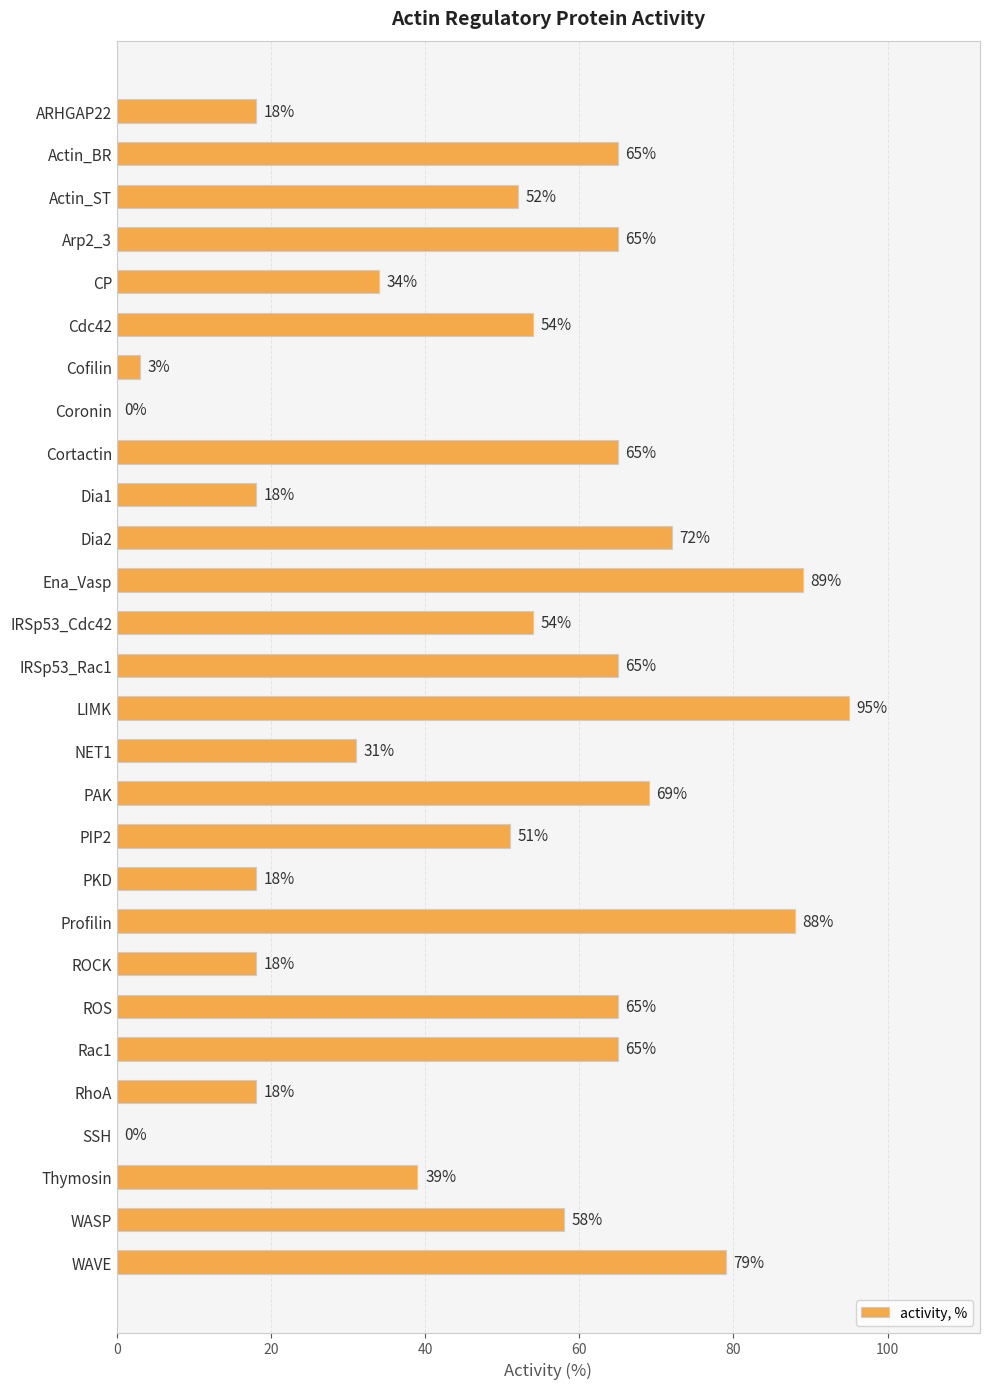

At which label is the value closest to 47?

PIP2